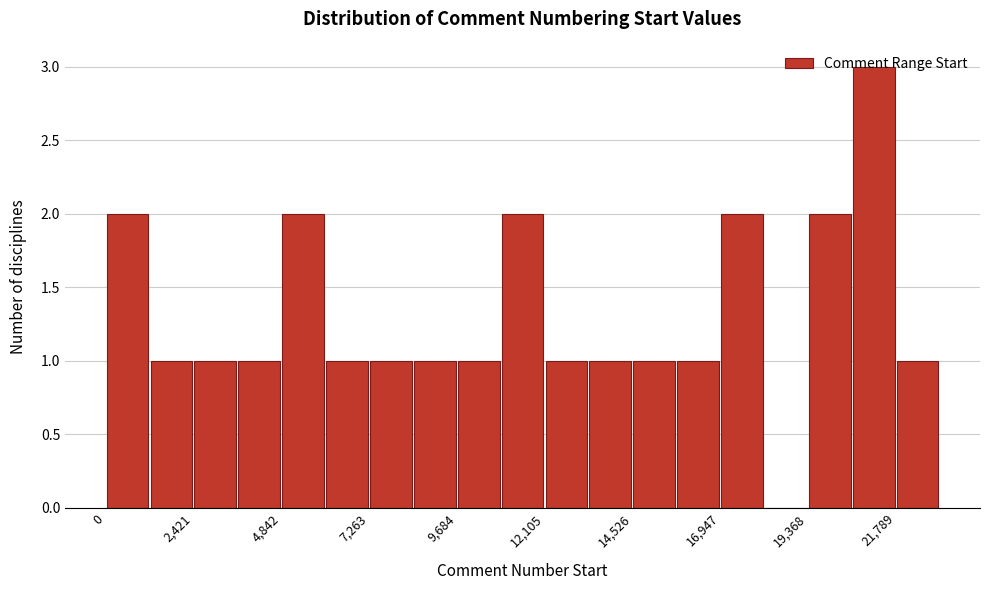

Read against the x-axis, roughly where is the centre of the tallest bar?

21000